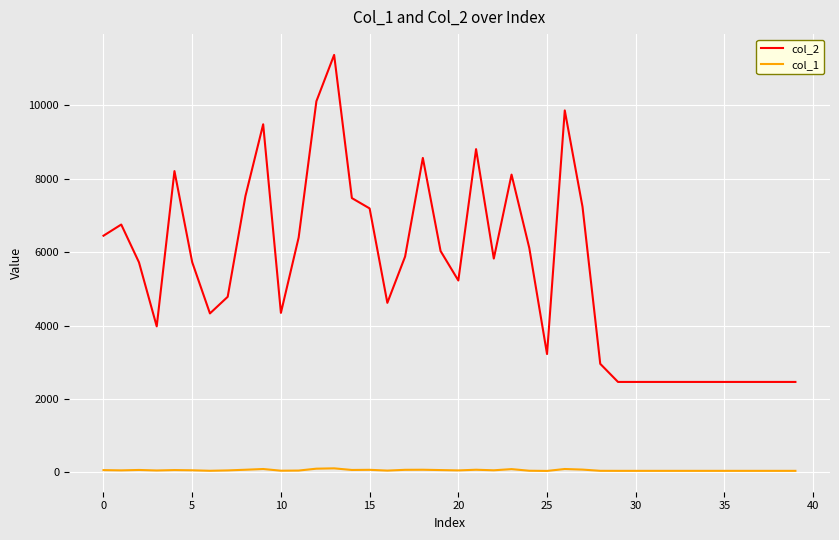

Which series has the widest spread of values?

col_2